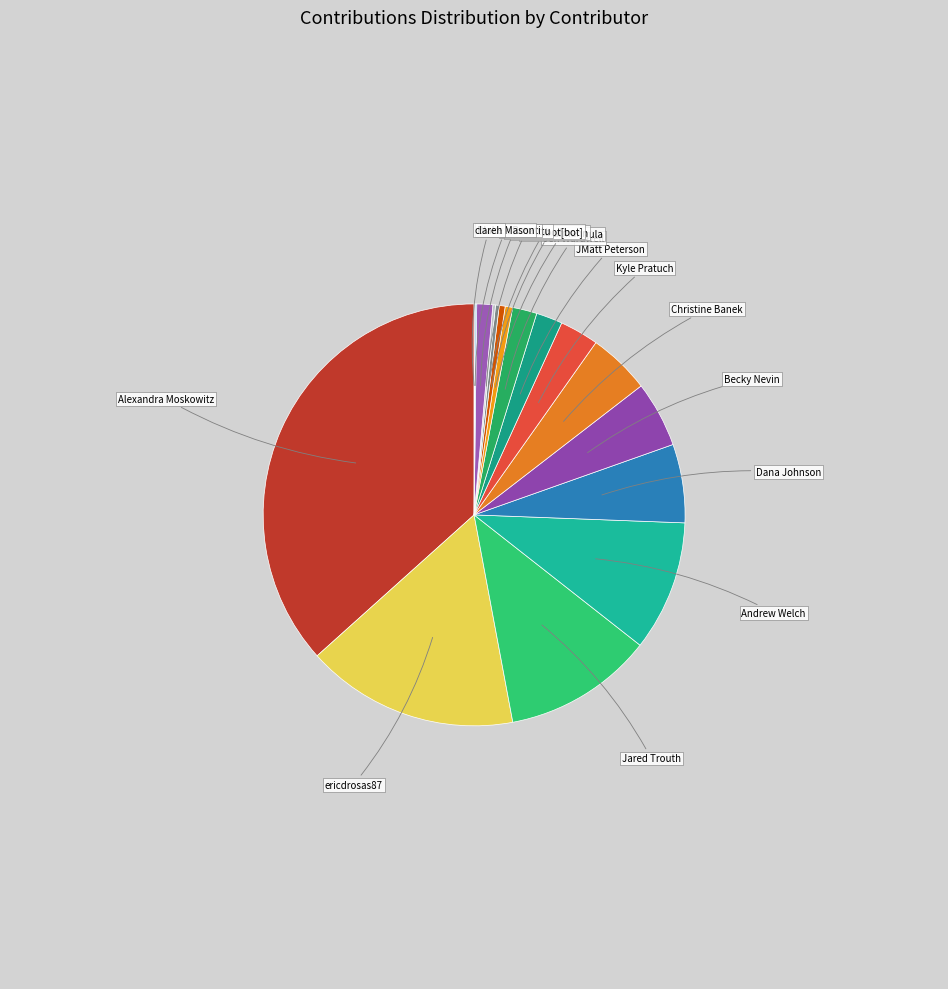

Combined, do Alexandra Moskowitz and Jen Wardwell account for over 50%?

No